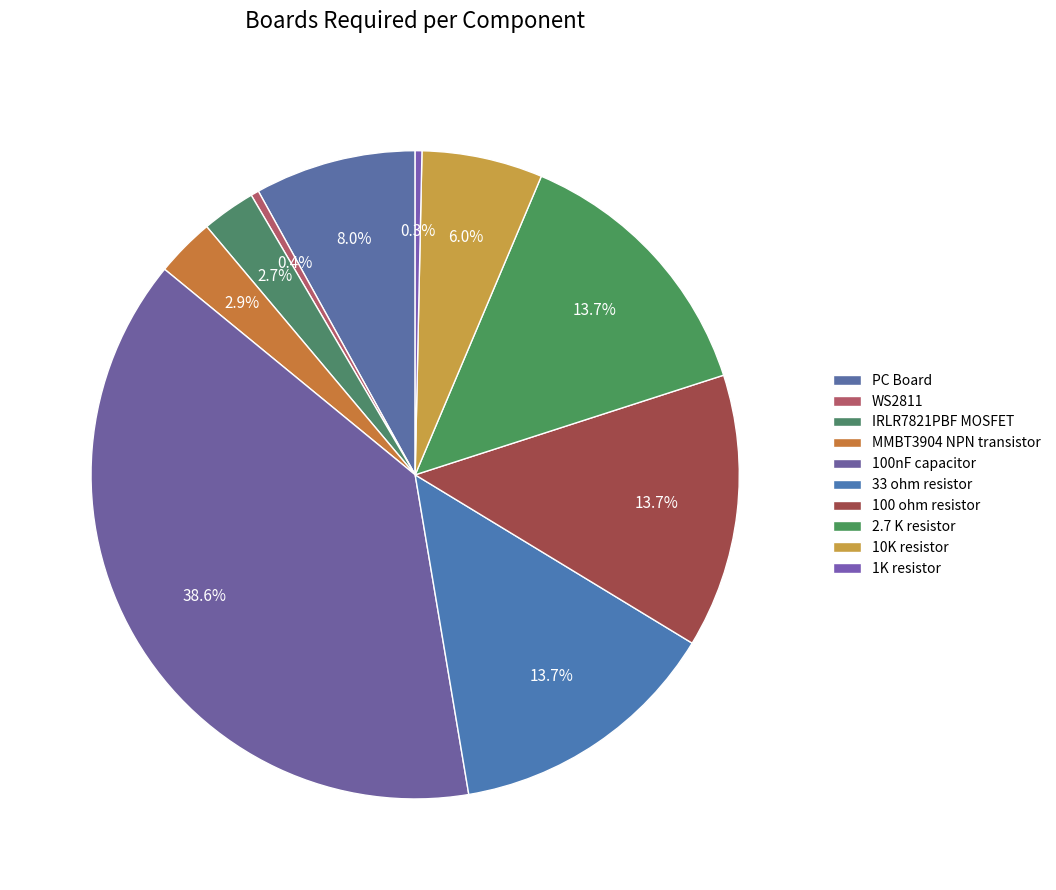

To the nearest percent, what is the combined percentage of 33 ohm resistor and 100 ohm resistor?

27%